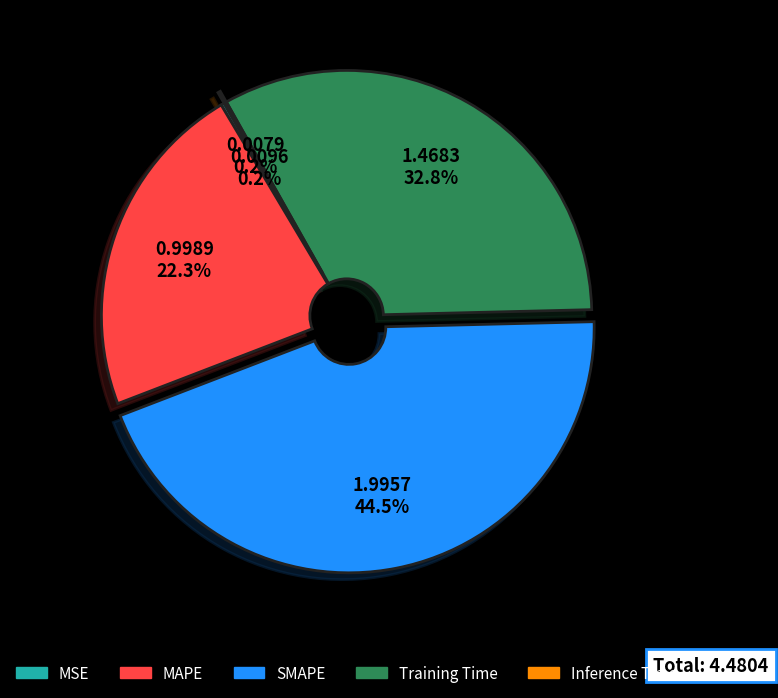

To the nearest percent, what percentage of the pie is Training Time?

33%